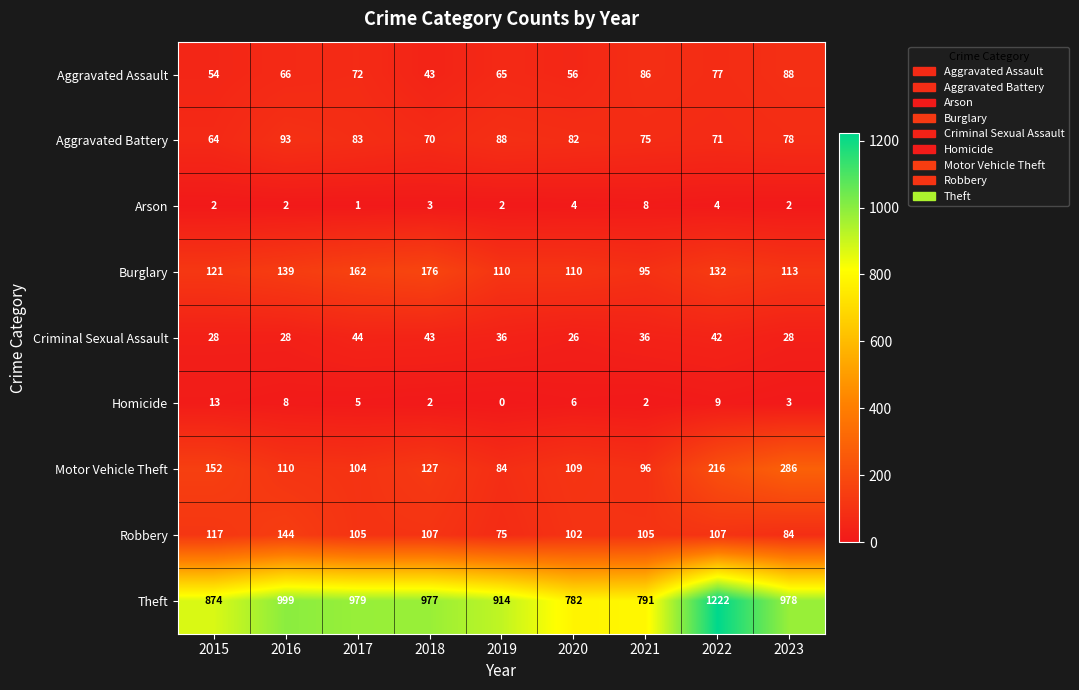

What is the total value across all series at 2023?

1660